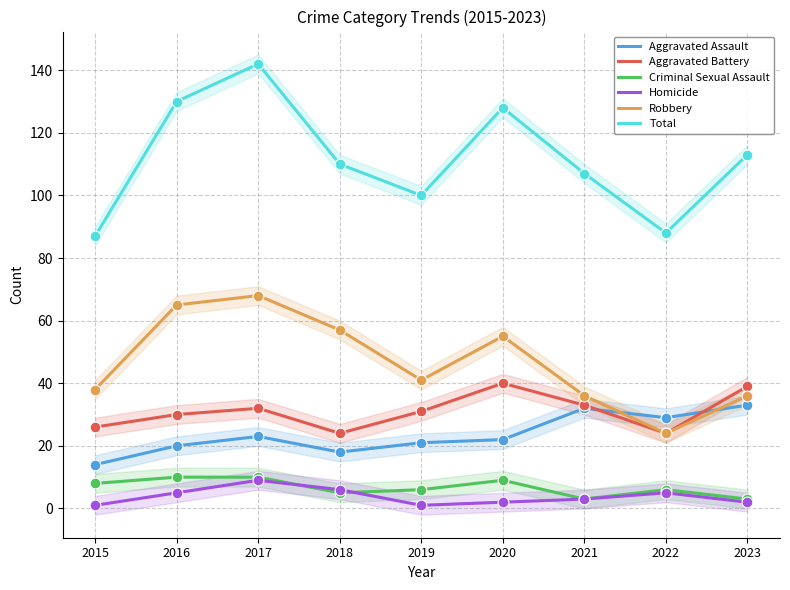

Which series has the largest total across all categories?

Total